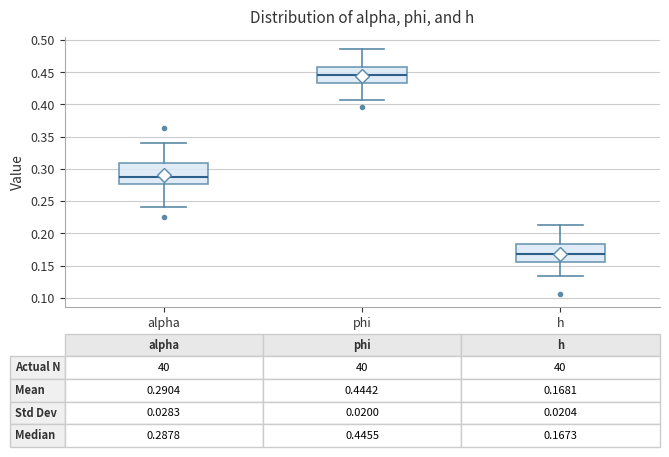

Which box's median line is the lowest?

h